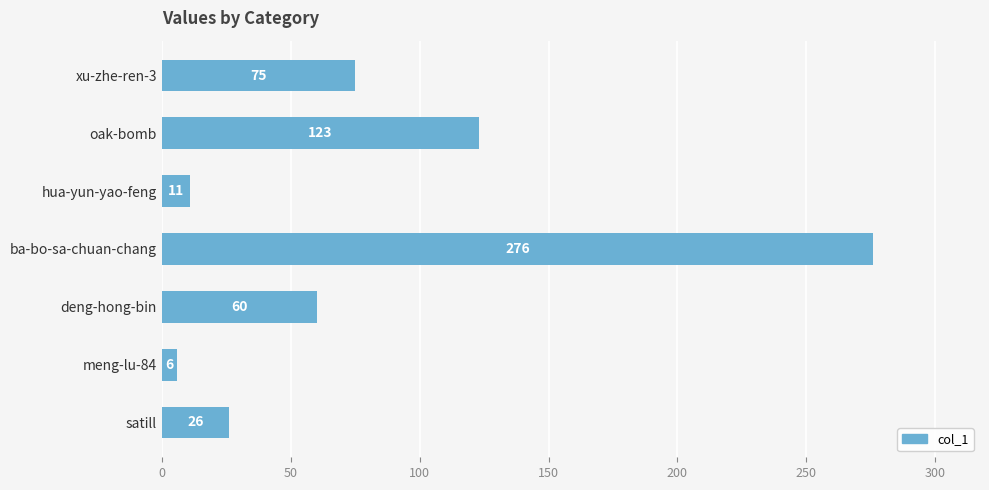

List the labels in order of value, smallest first.

meng-lu-84, hua-yun-yao-feng, satill, deng-hong-bin, xu-zhe-ren-3, oak-bomb, ba-bo-sa-chuan-chang